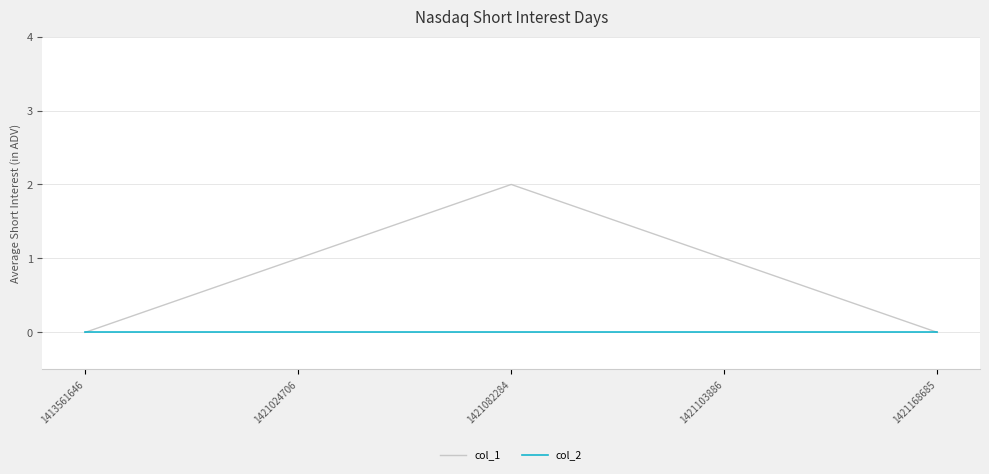

Which series has the largest range (max minus min)?

col_1